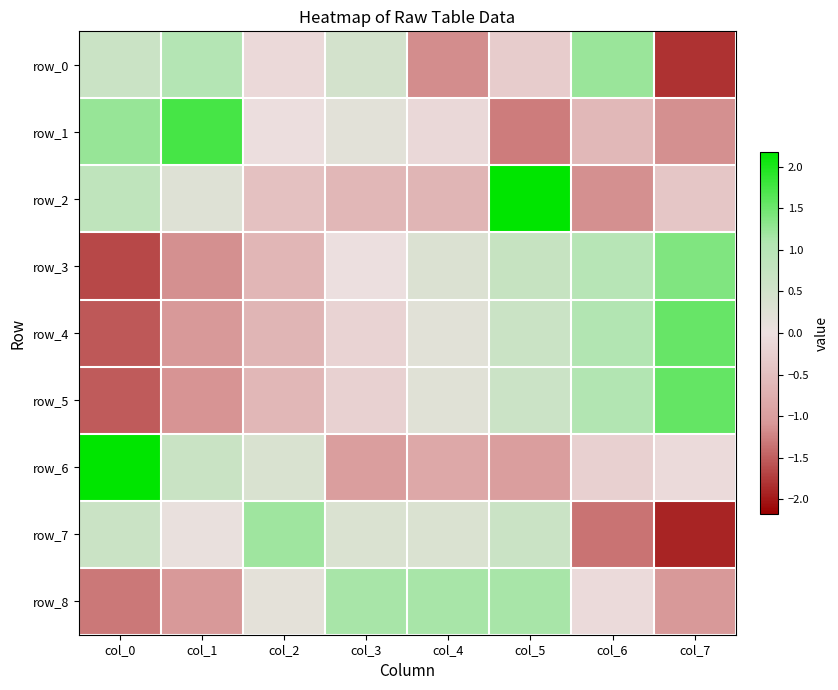

How many values in row_3 are above zero?

4